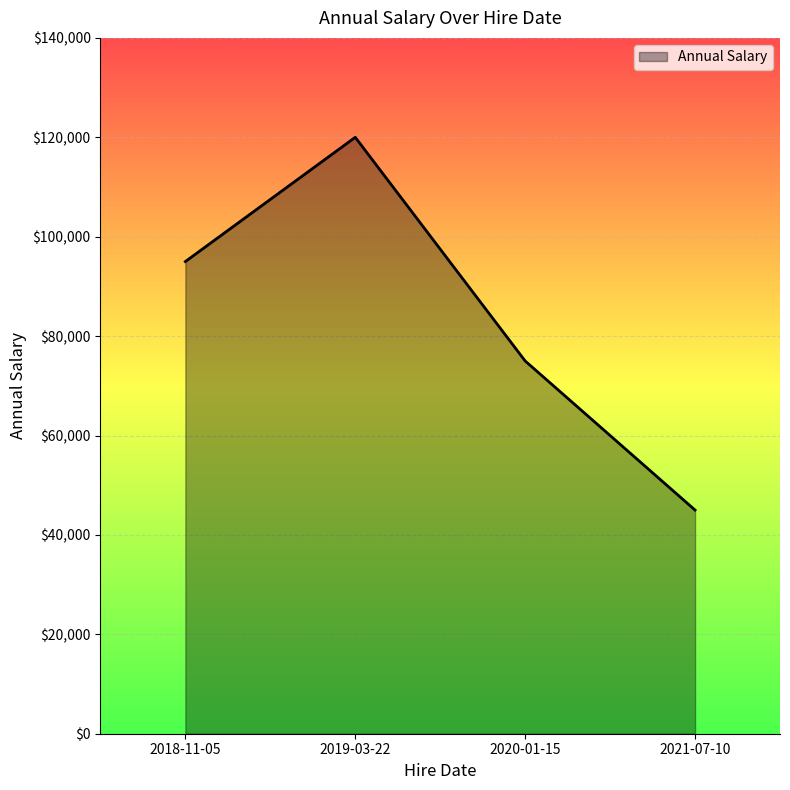

The chart shows a value of 59866 at 2018-11-05. True or false?

False